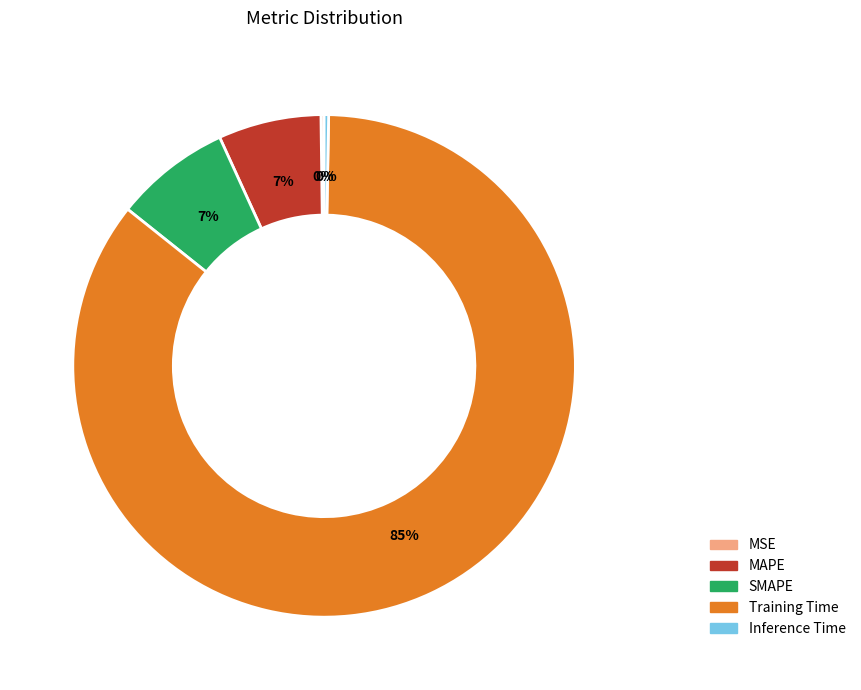

What percentage is the MAPE slice, to the nearest percent?

7%